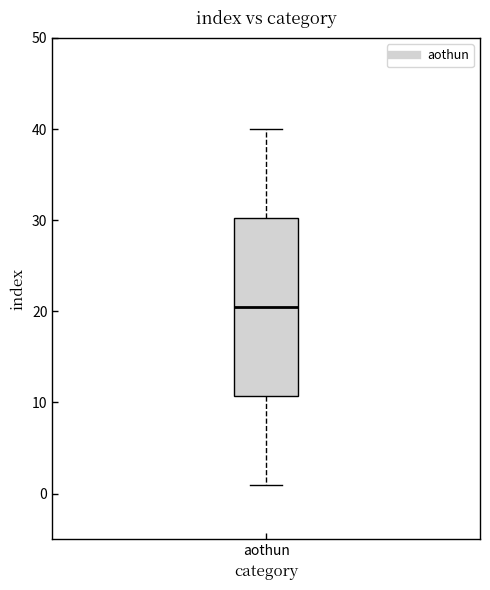

Where does the lower whisker of the box for aothun end on the y-axis? The values are not printed on the chart, so give them approximately, as read against the axis.

1